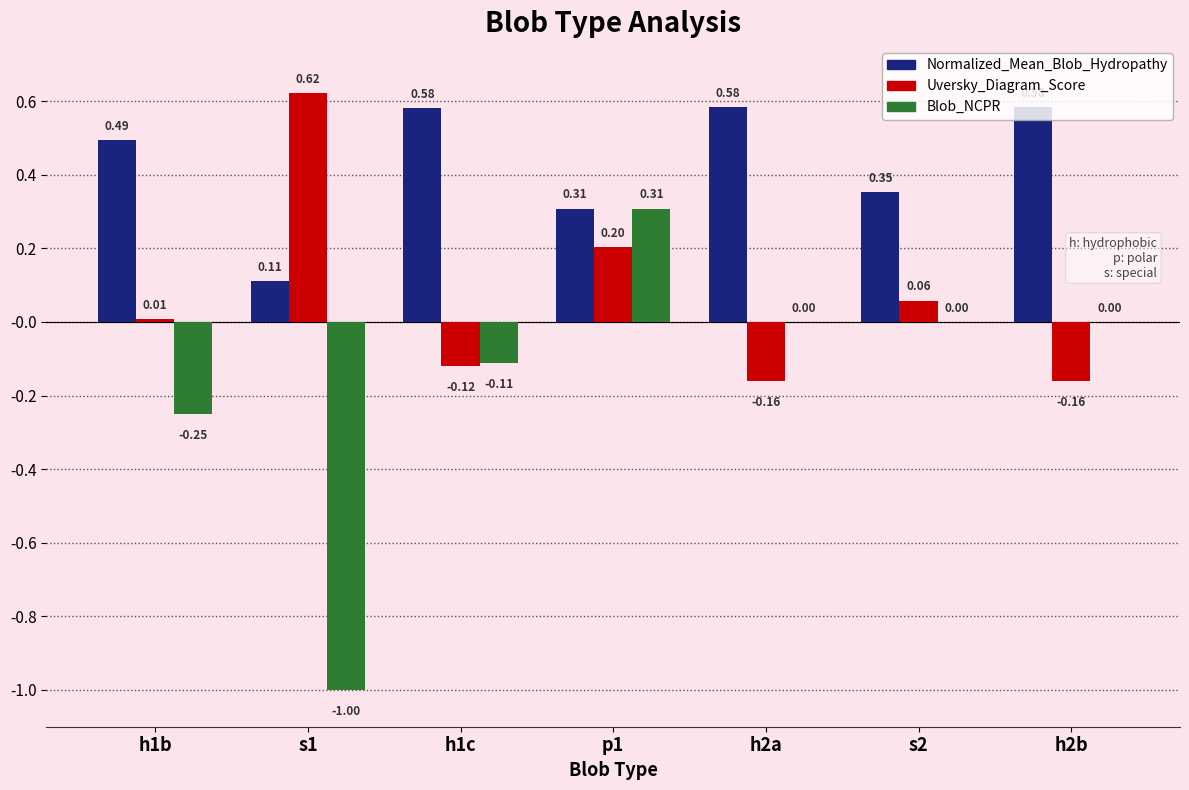

Is the value of Uversky_Diagram_Score at p1 greater than the value of Blob_NCPR at s2?

Yes